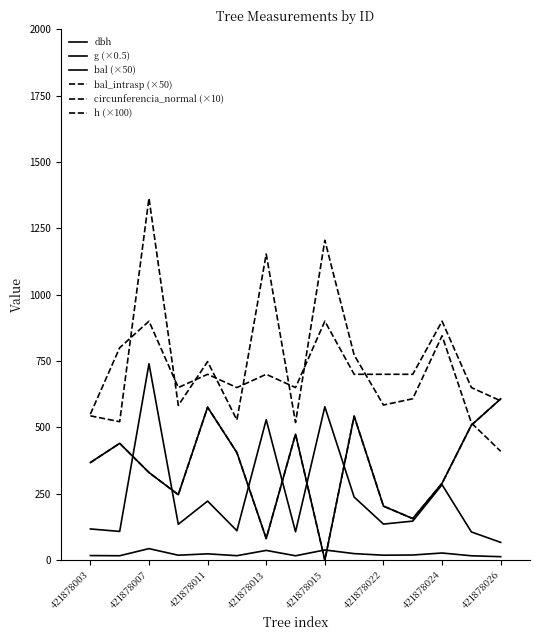

How many lines are shown in the chart?

6